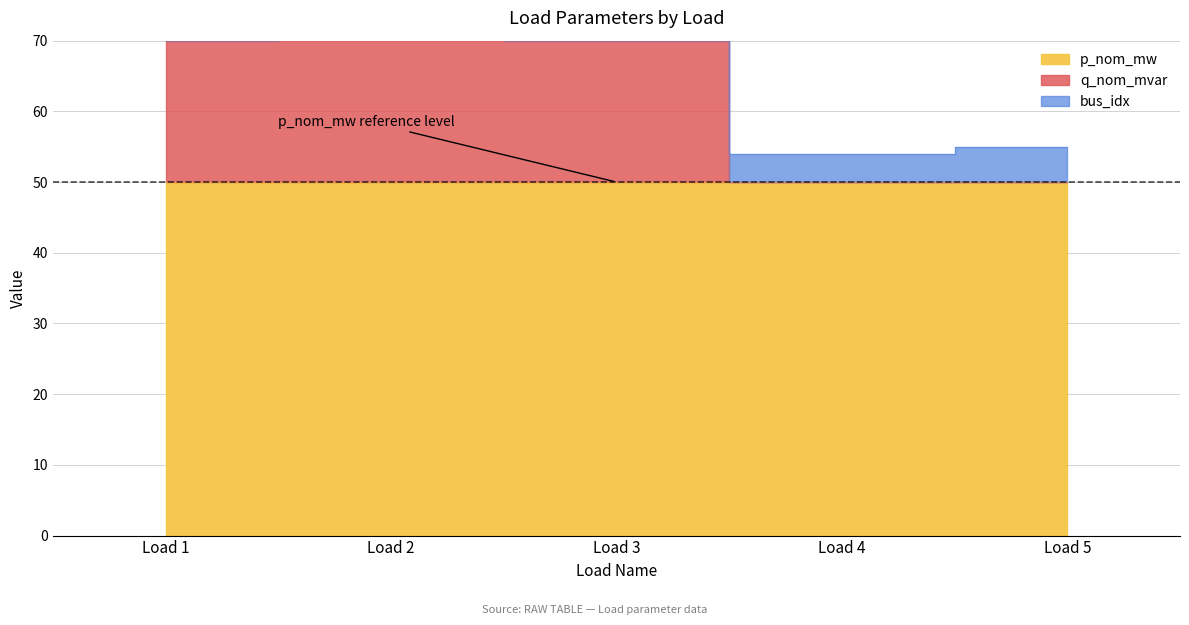

True or false: q_nom_mvar and p_nom_mw intersect in this chart.

False